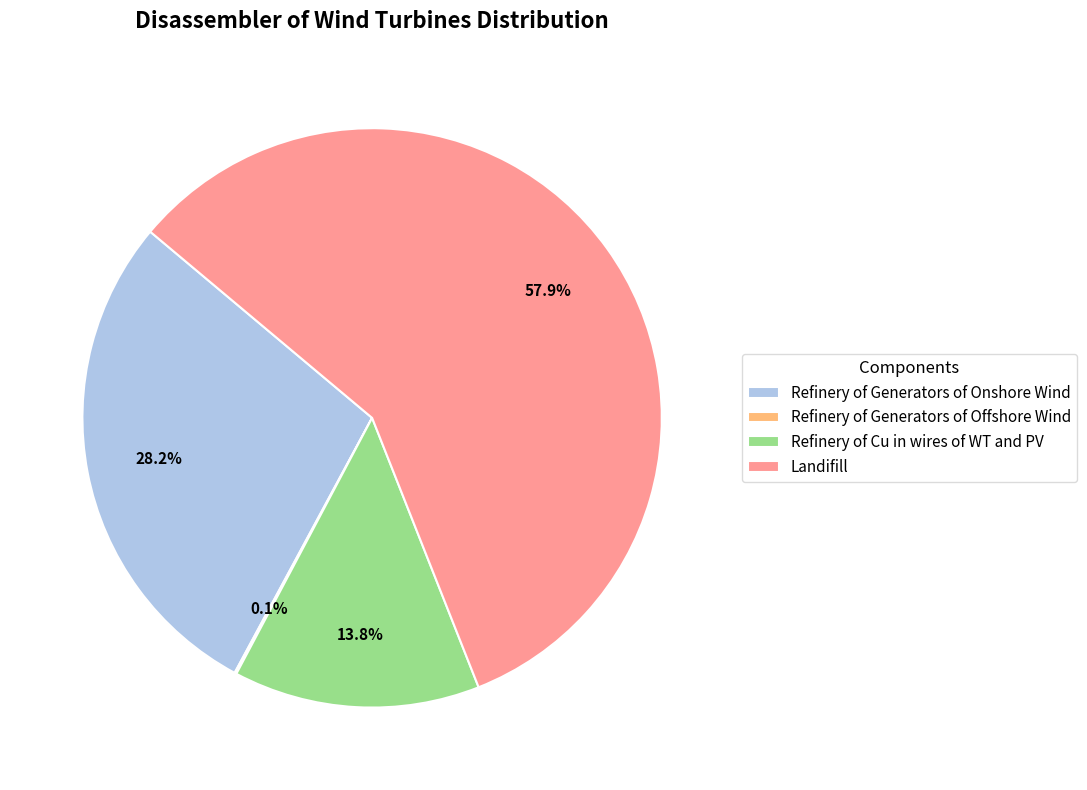

To the nearest percent, what is the difference between the Refinery of Generators of Onshore Wind and Landifill slice percentages?

30%